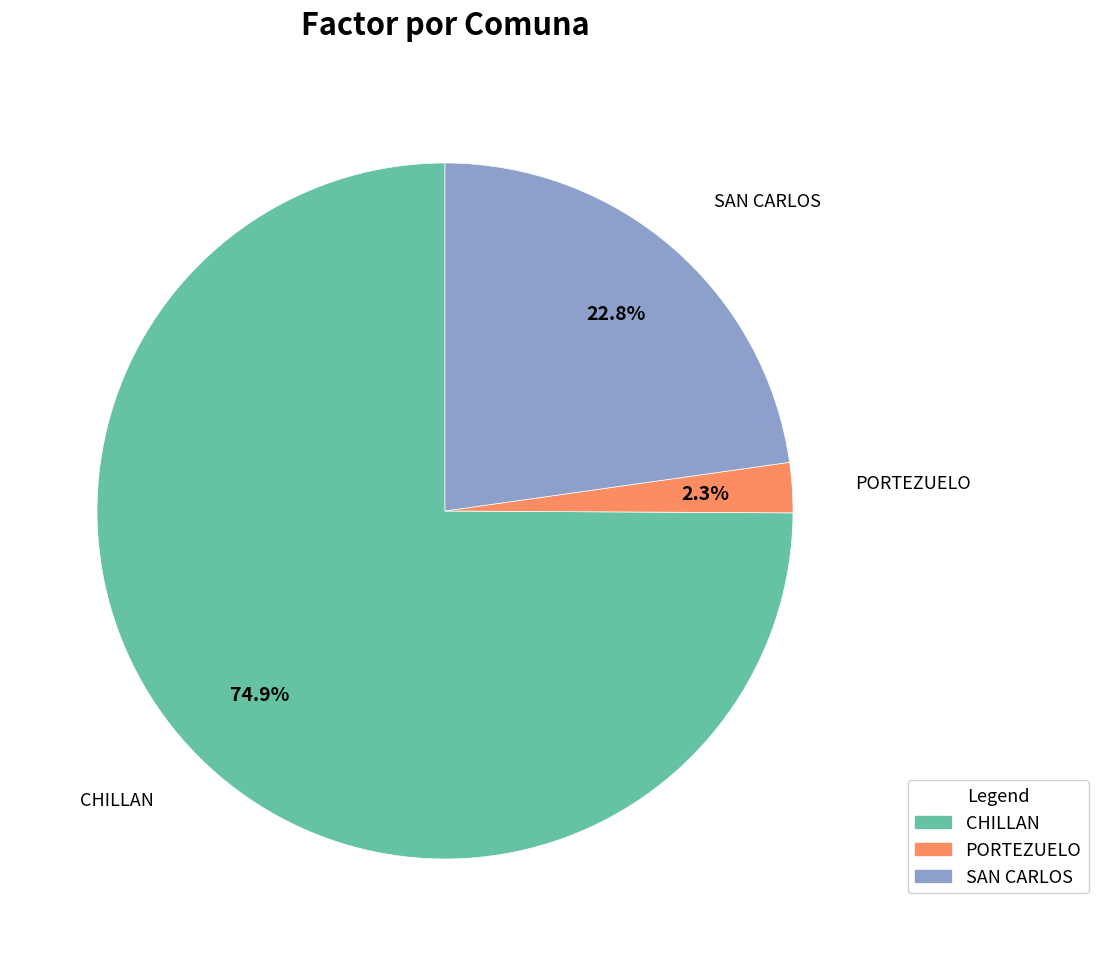

To the nearest percent, what is the difference between the SAN CARLOS and PORTEZUELO slice percentages?

20%